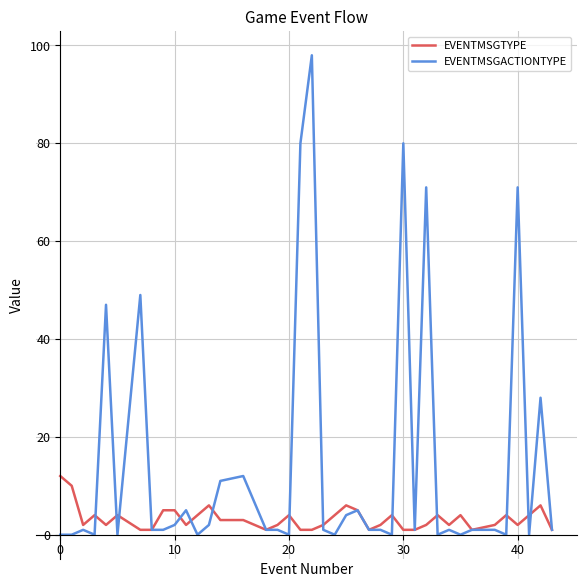

What is the highest value of the EVENTMSGTYPE series?

12